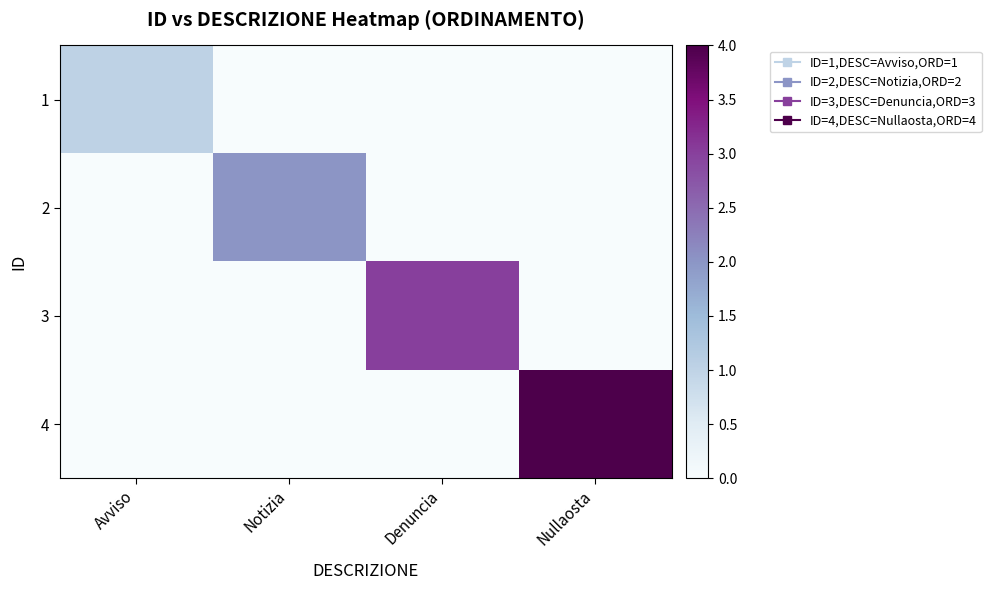

Rank the series by their average value, from lowest to highest.

1, 2, 3, 4